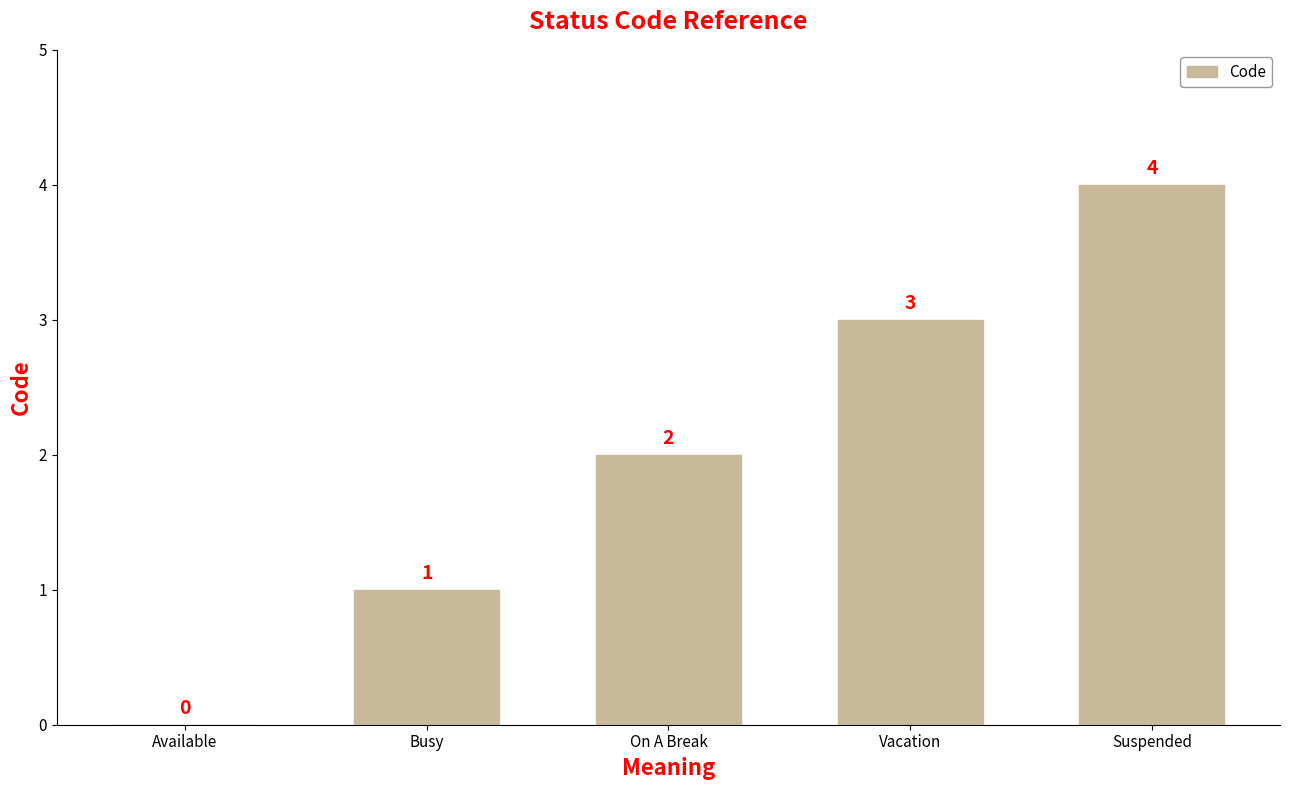

What is the sum of the values at On A Break and Vacation?

5